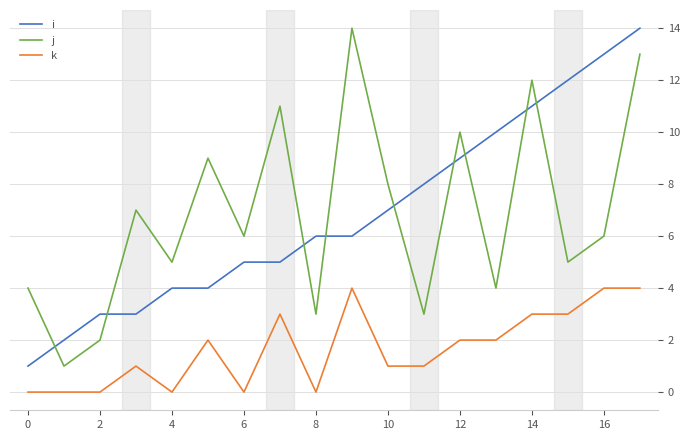

What is the highest value of the j series?

14